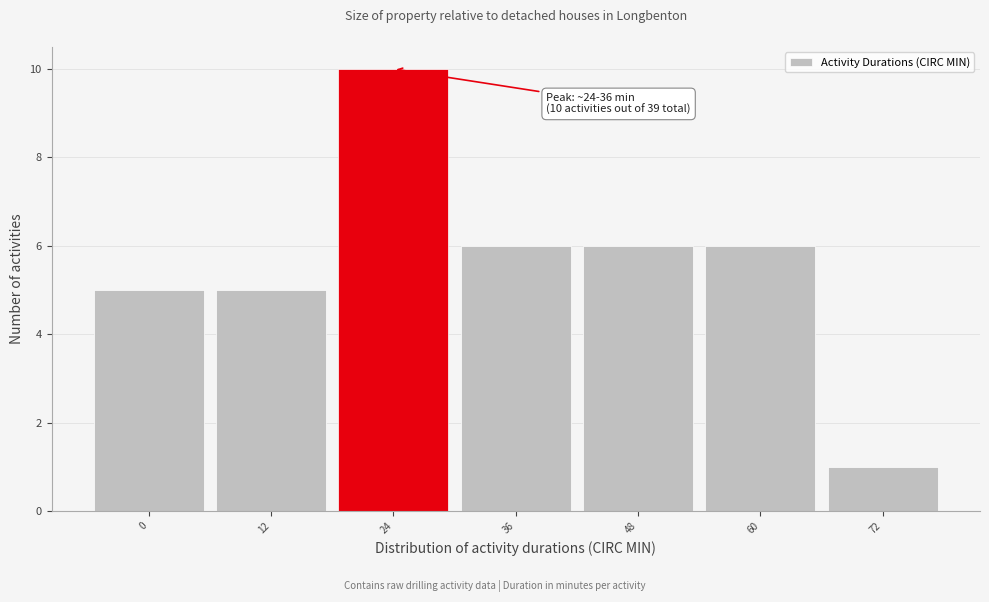

Reading left to right, list all the values displayed in this chart.

0=5	12=5	24=10	36=6	48=6	60=6	72=1